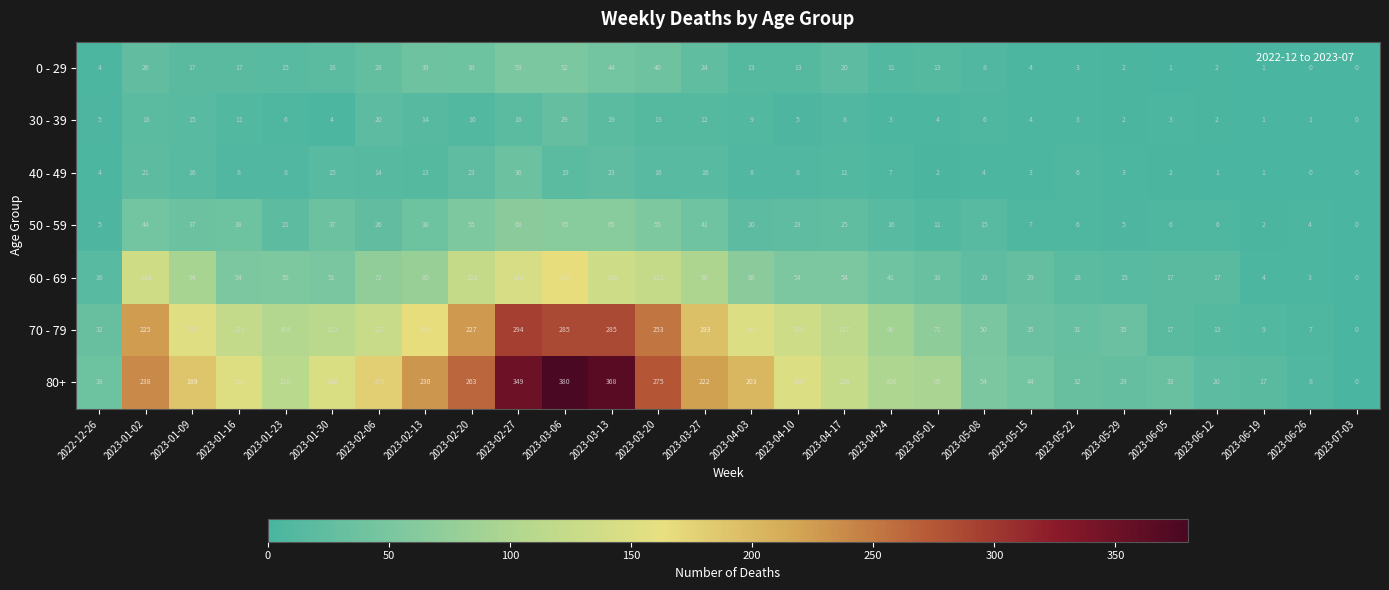

What is the sum of the 80+ values at 2023-04-24 and 2022-12-26?

138